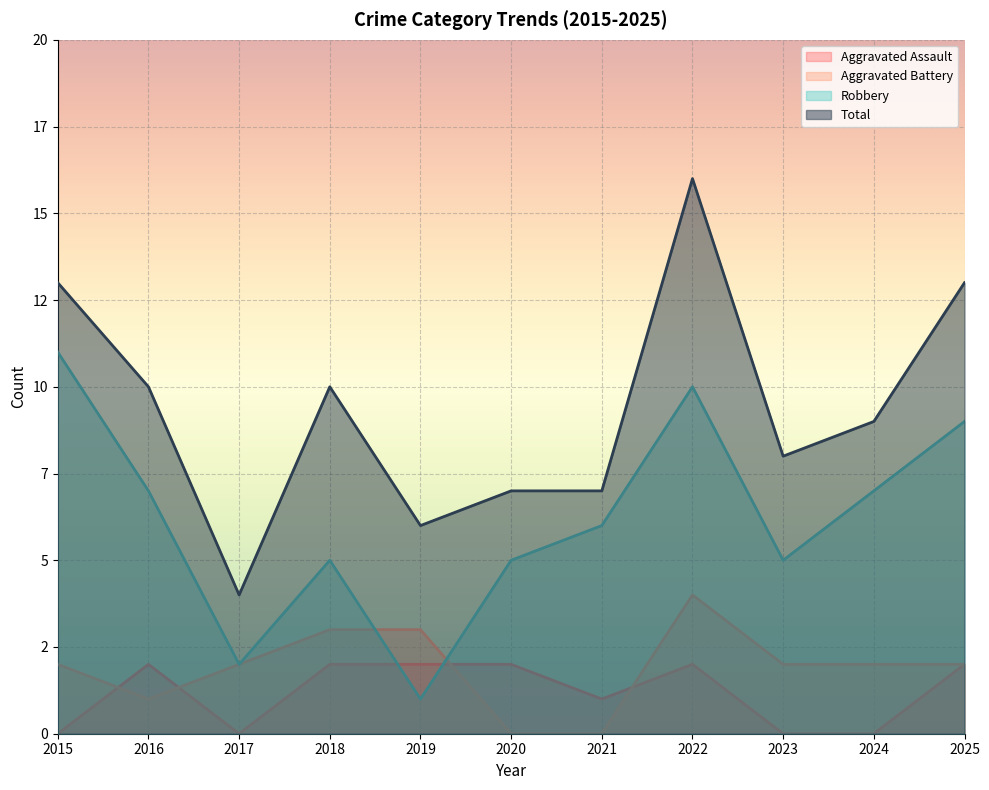

List the series in order of their peak value, highest first.

Total, Robbery, Aggravated Battery, Aggravated Assault